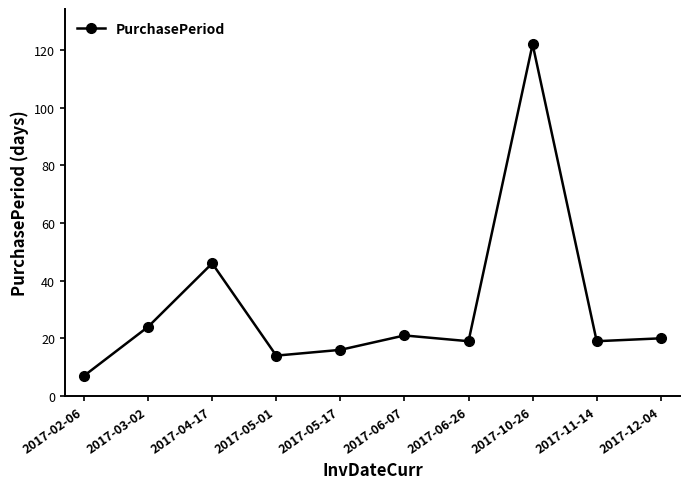

Is this an area chart (filled region under the line)?

No